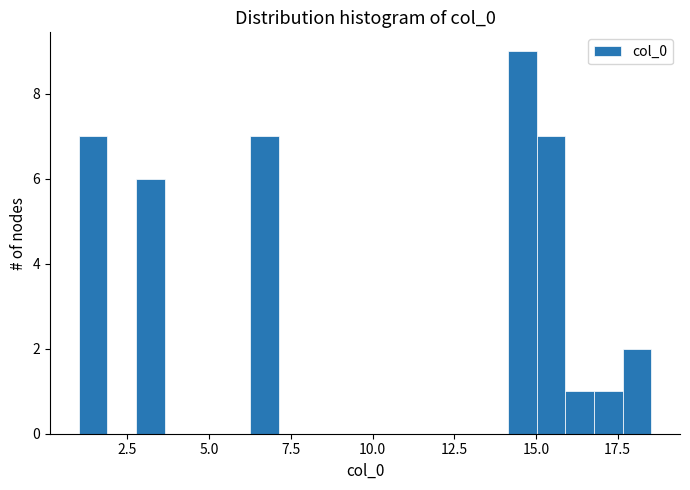

Around what value on the x-axis is the tallest bar? Give the approximate position of its centre, as read against the axis.

14.5